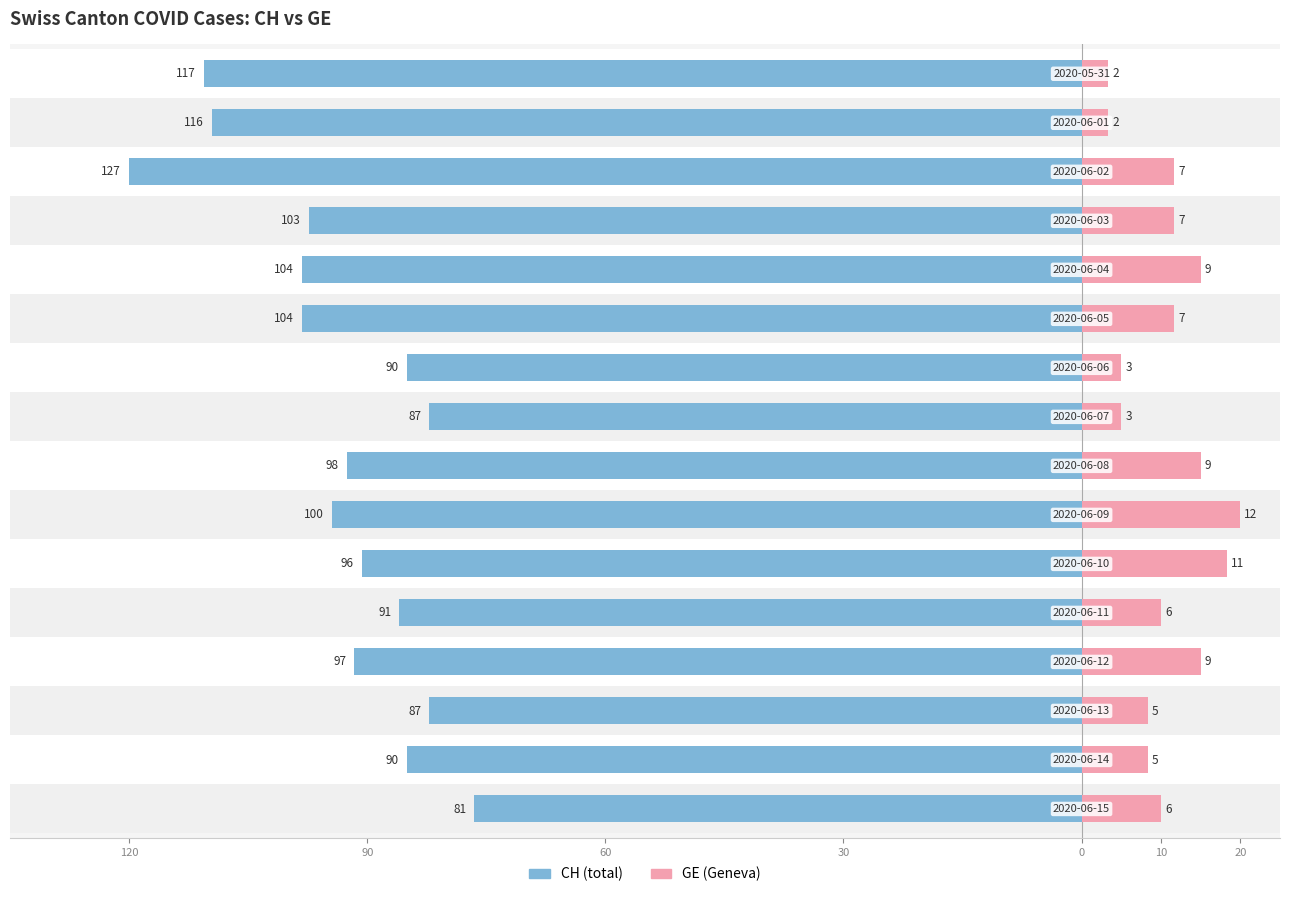

At 20, list the series in order from smallest to largest.

CH, GE